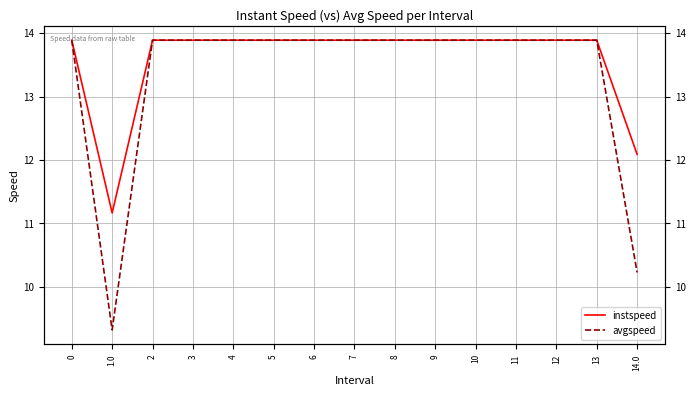

What is the smallest value displayed?

9.3